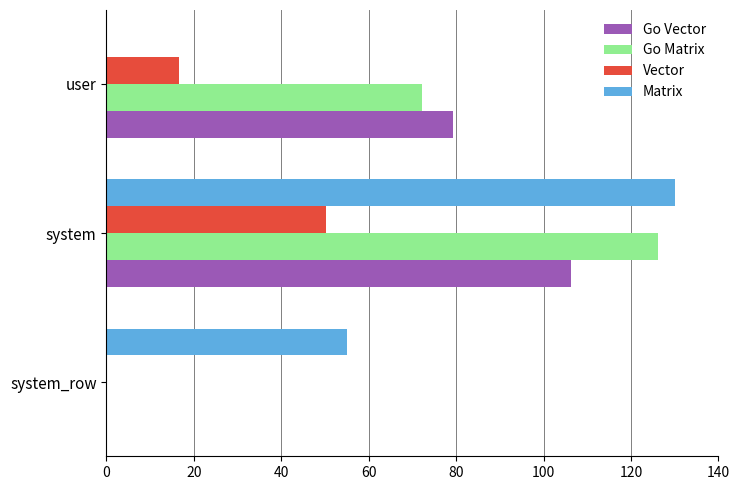

What is the sum of the Vector values at user and system?

66.7